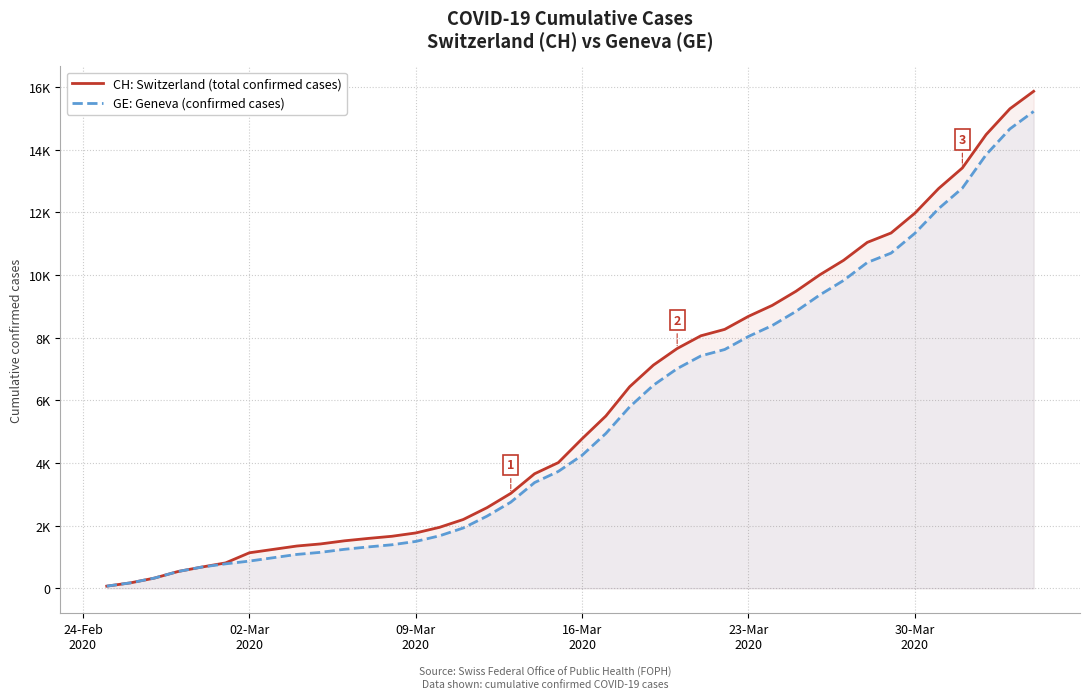

True or false: CH: Switzerland (total confirmed cases) has more than 0 interior local peaks.

False